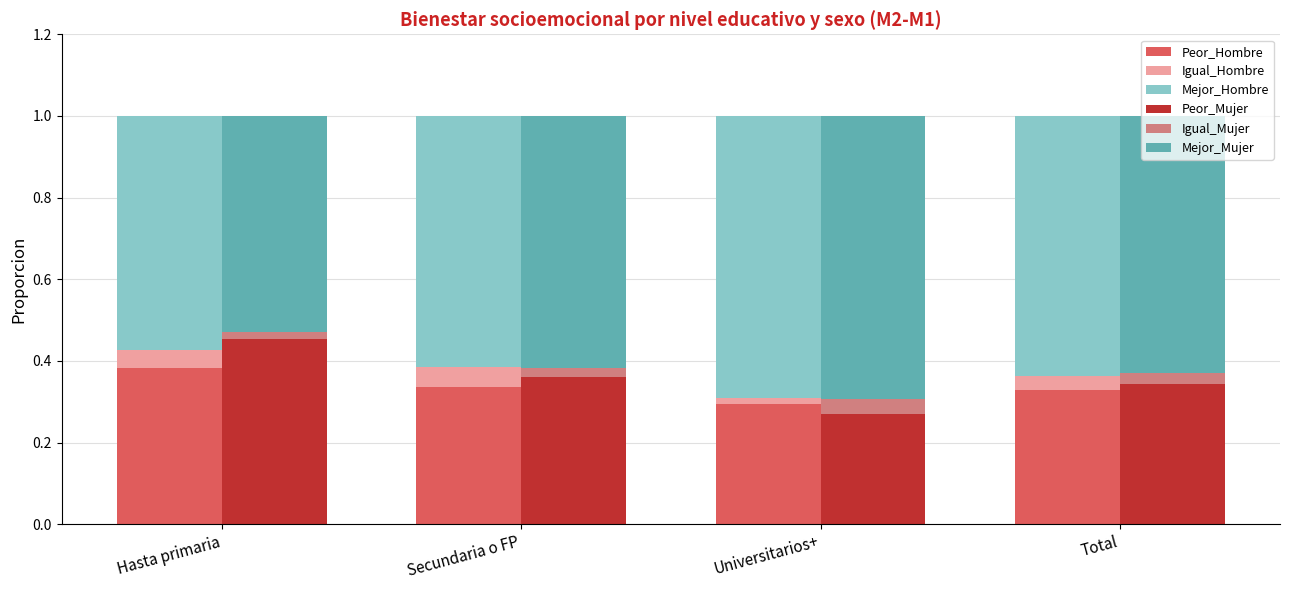

List the labels in order of Peor_Mujer value, largest first.

Hasta primaria, Secundaria o FP, Total, Universitarios+